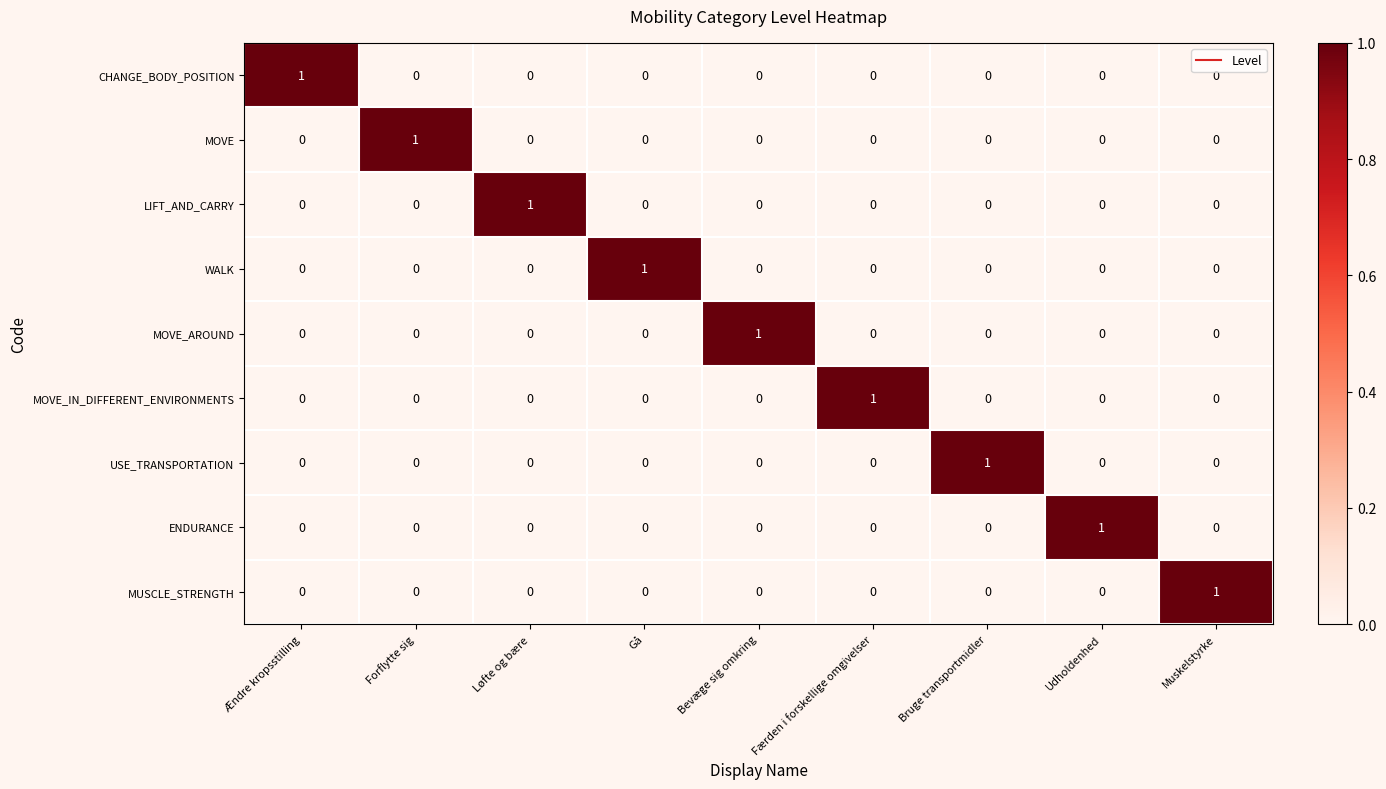

Count the WALK values in the range 0 to 1.

9